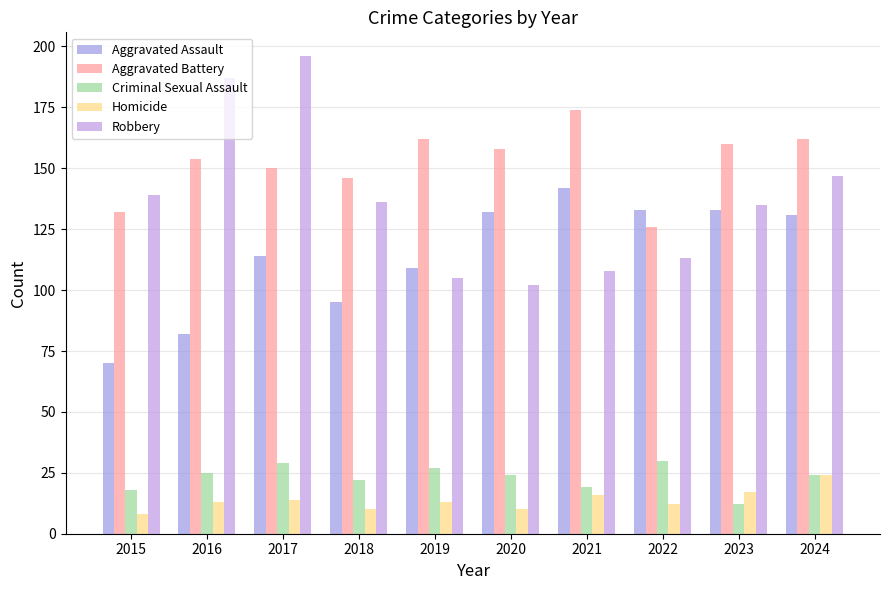

What is the value of the Aggravated Assault bar at the 5th from the left?

109